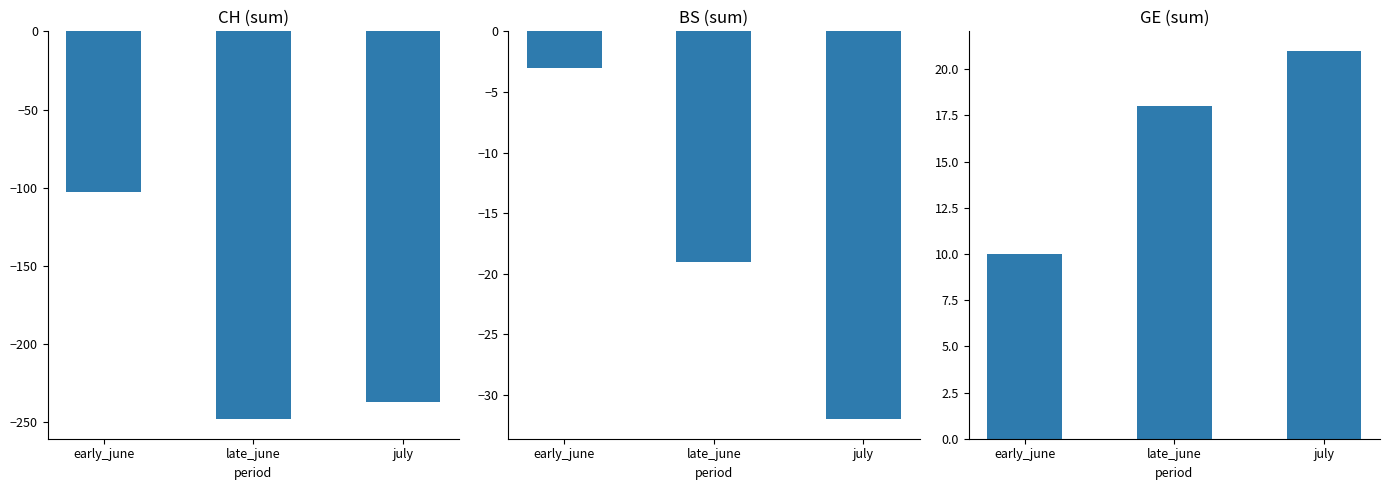

What value does the GE (sum) series have at late_june, to the nearest 5?

20